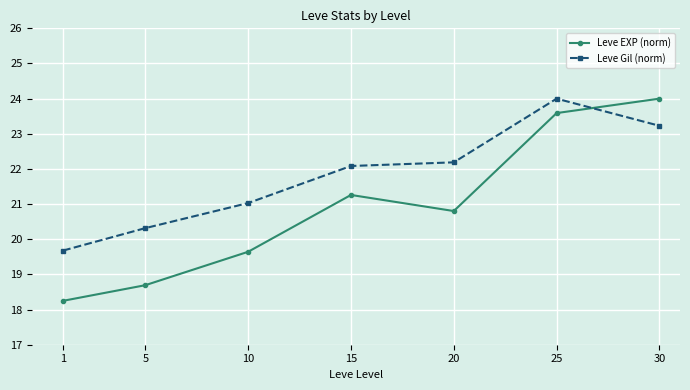

Rank the series by their average value, from lowest to highest.

Leve EXP (norm), Leve Gil (norm)